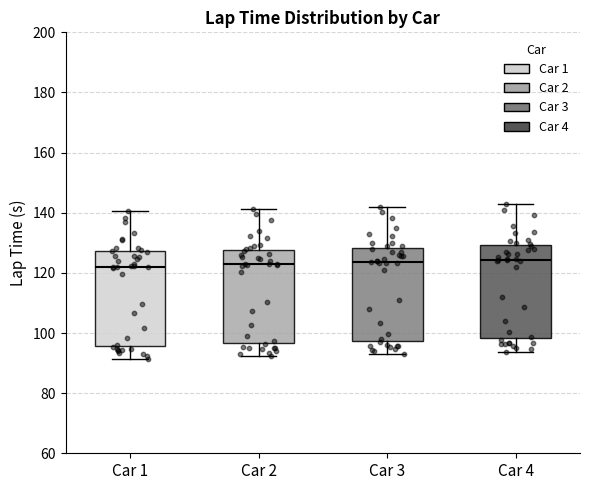

Where is the lower edge of the box for Car 1 on the y-axis? The values are not printed on the chart, so give them approximately, as read against the axis.

96